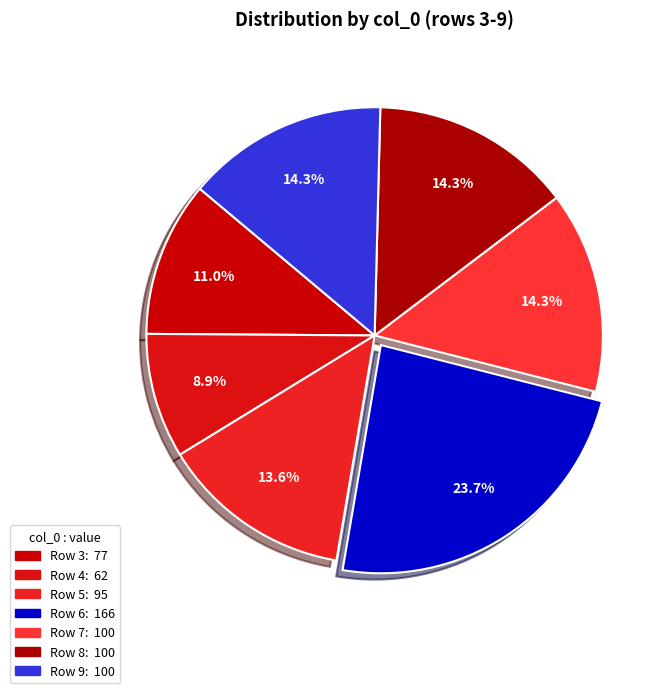

How many slices are in this pie chart?

7